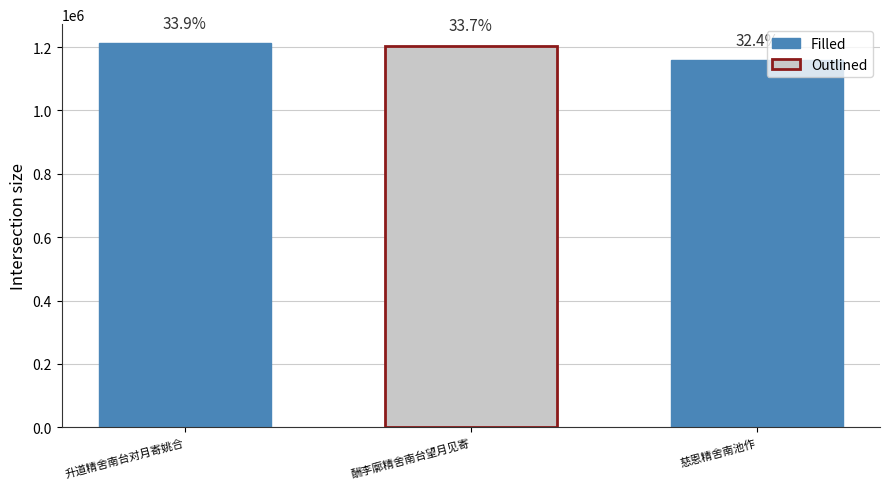

Count the values in the range 1159120 to 1211583.

3